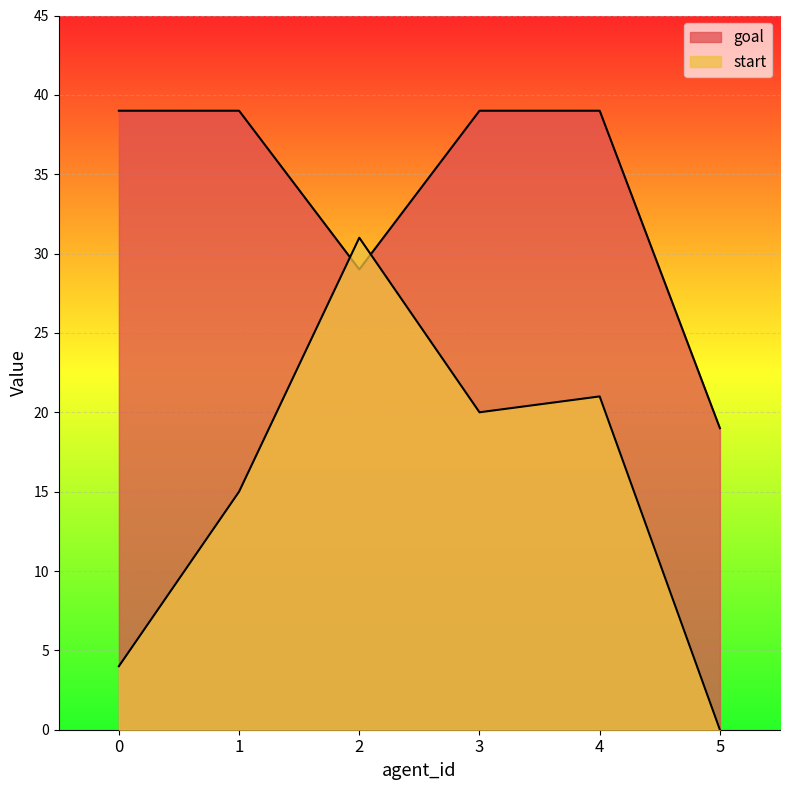

Rank the categories by goal value from lowest to highest.

5, 2, 0, 1, 3, 4